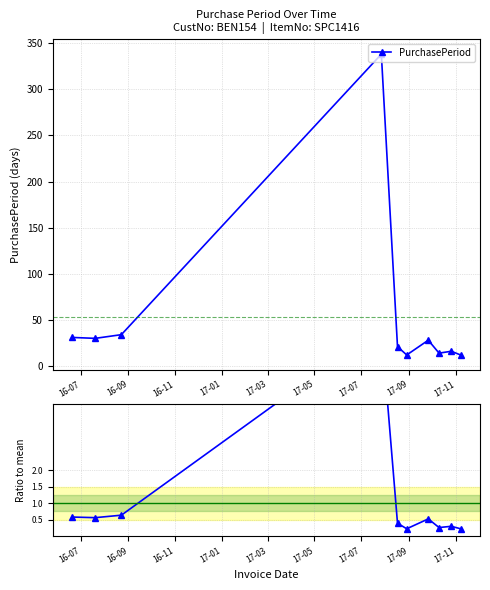

What is the value of the PurchasePeriod point at the 1st from the left?

31